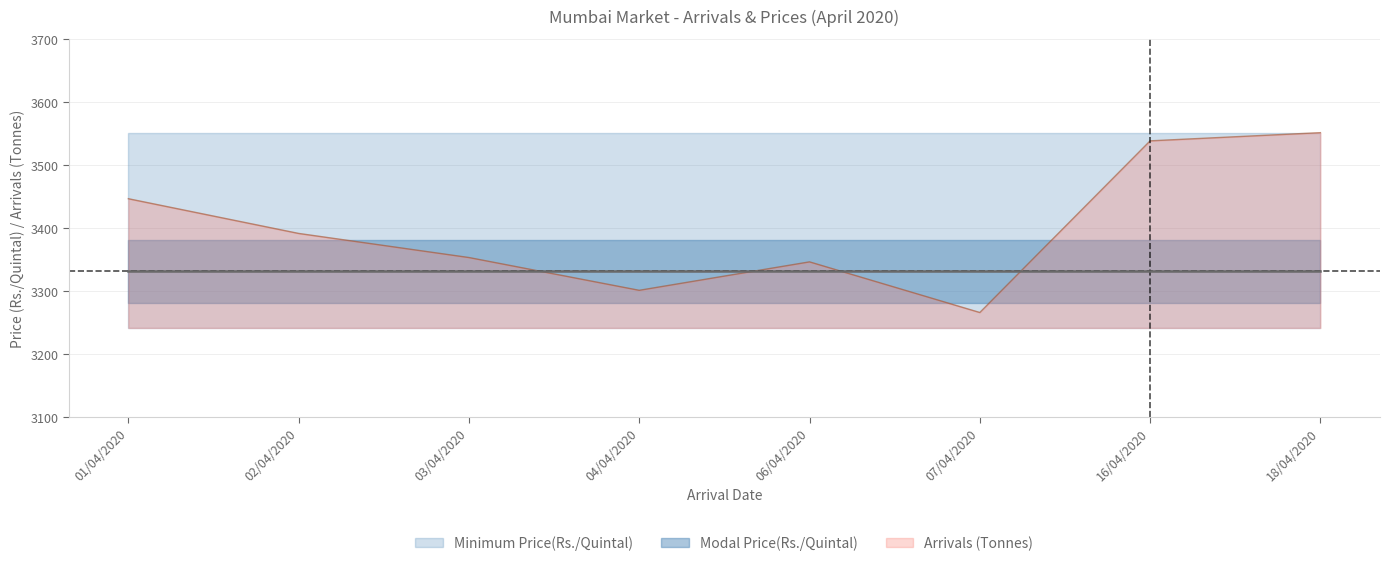

Reading left to right, transcribe all the data shown in this chart.

Arrivals (Tonnes): 268	196	146	78	137	32	388	405
Minimum Price(Rs./Quintal): 3242	3242	3242	3242	3242	3242	3242	3242
Maximum Price(Rs./Quintal): 3552	3552	3552	3552	3552	3552	3552	3552
Modal Price(Rs./Quintal): 3332	3332	3332	3332	3332	3332	3332	3332